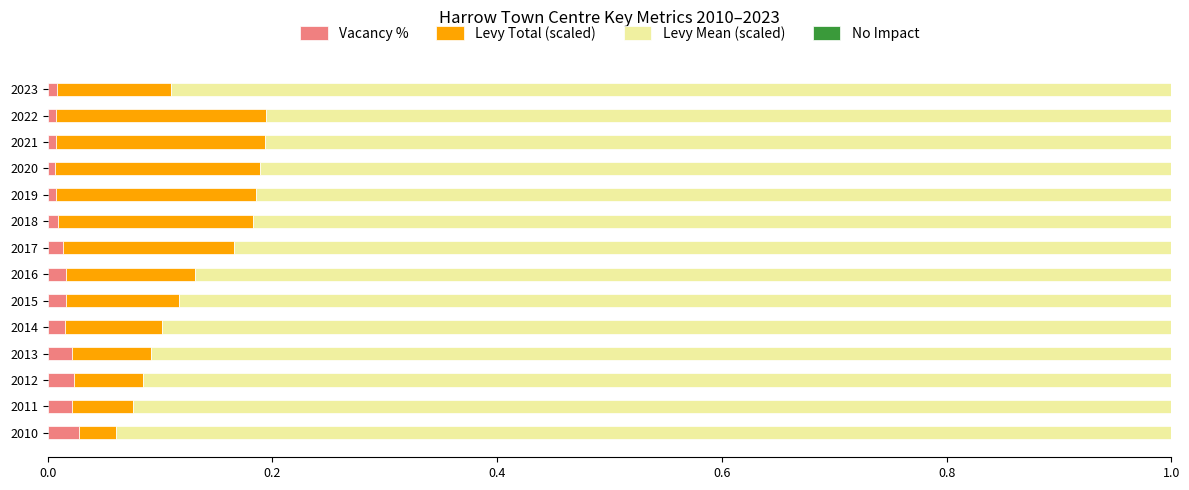

The Vacancy % series shows 0.0 at 2017. True or false?

True